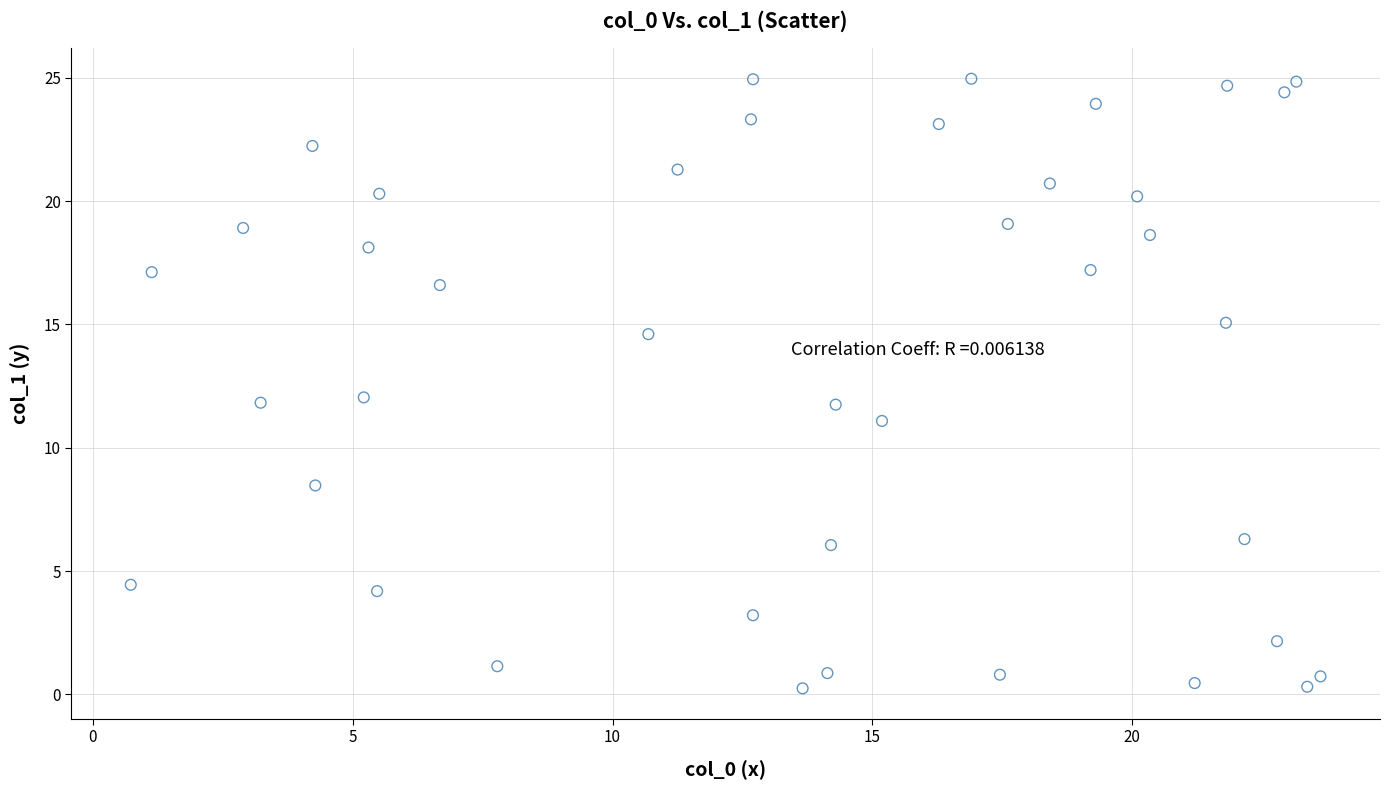

What is the range of X values (max minus min)?

22.9